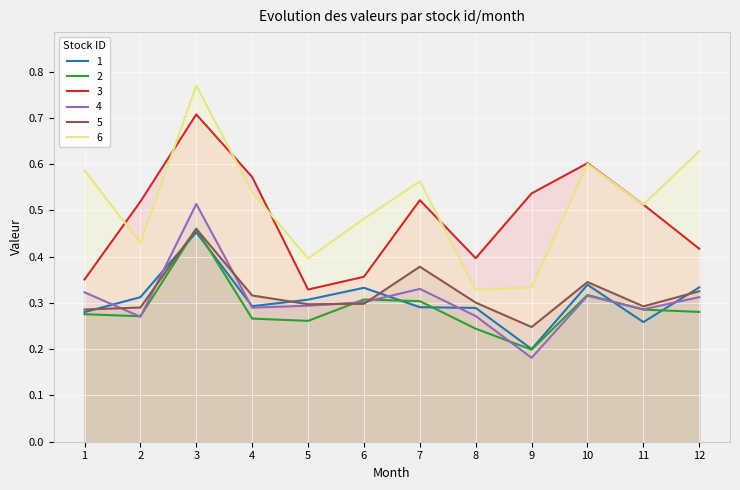

Where is 2 nearest to the value 0?

9